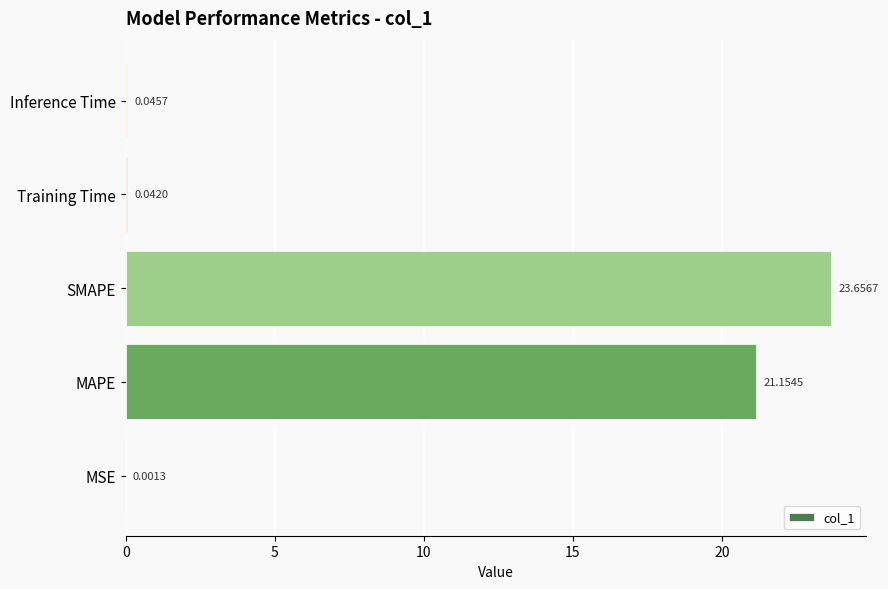

What is the change in value from MSE to MAPE?

+21.2